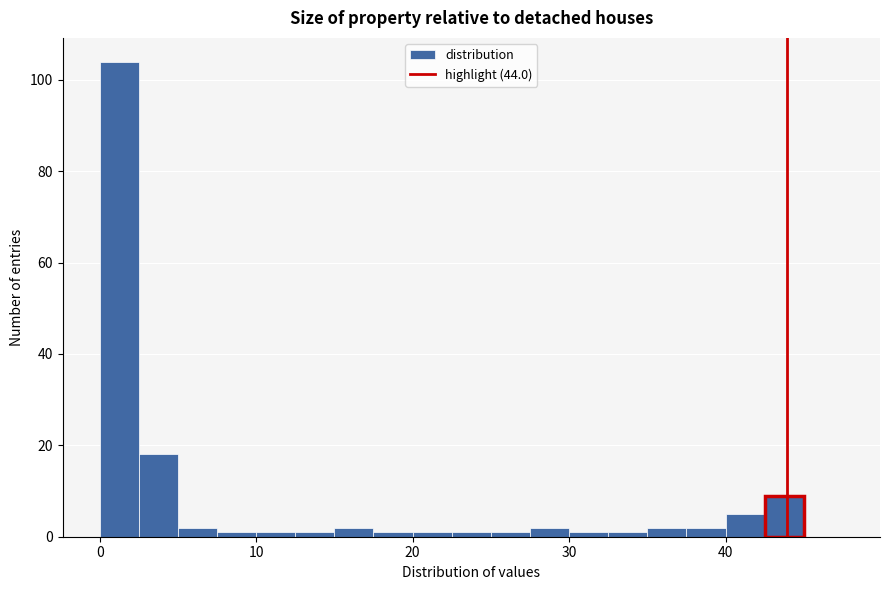

Around what value on the x-axis is the tallest bar? Give the approximate position of its centre, as read against the axis.

1